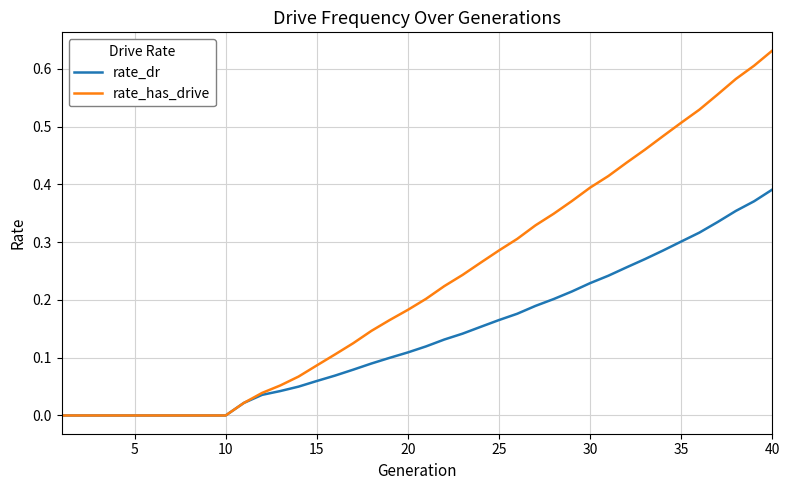

Which series has the largest total across all categories?

rate_has_drive